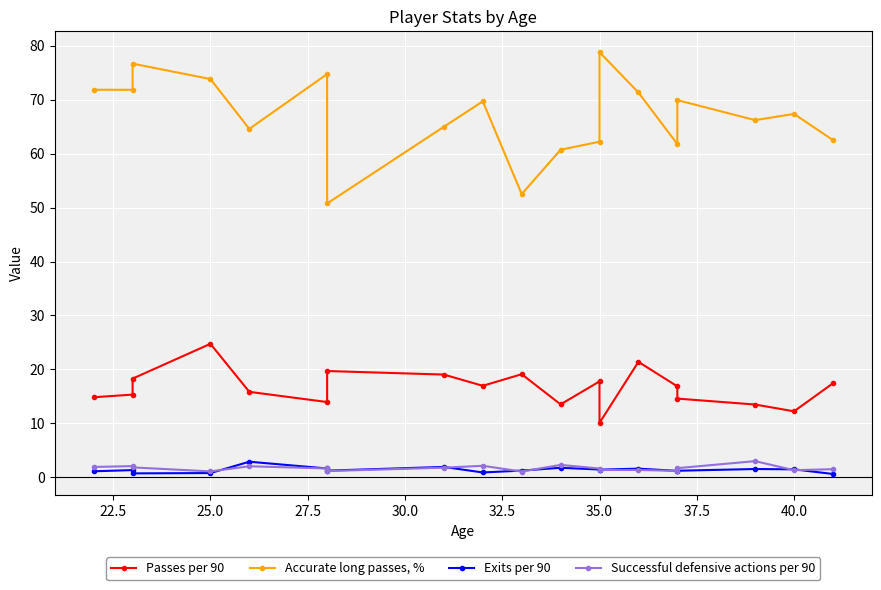

Between 35.0 and 25.0, which is larger?

25.0